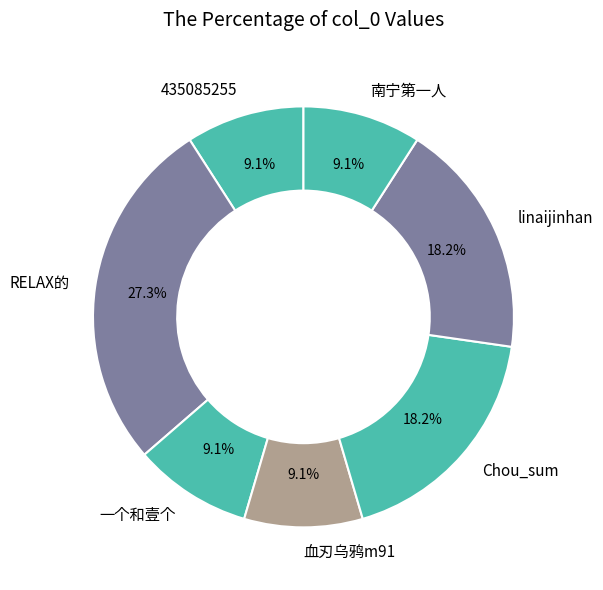

What is the total percentage of 南宁第一人 and linaijinhan?

27.3%